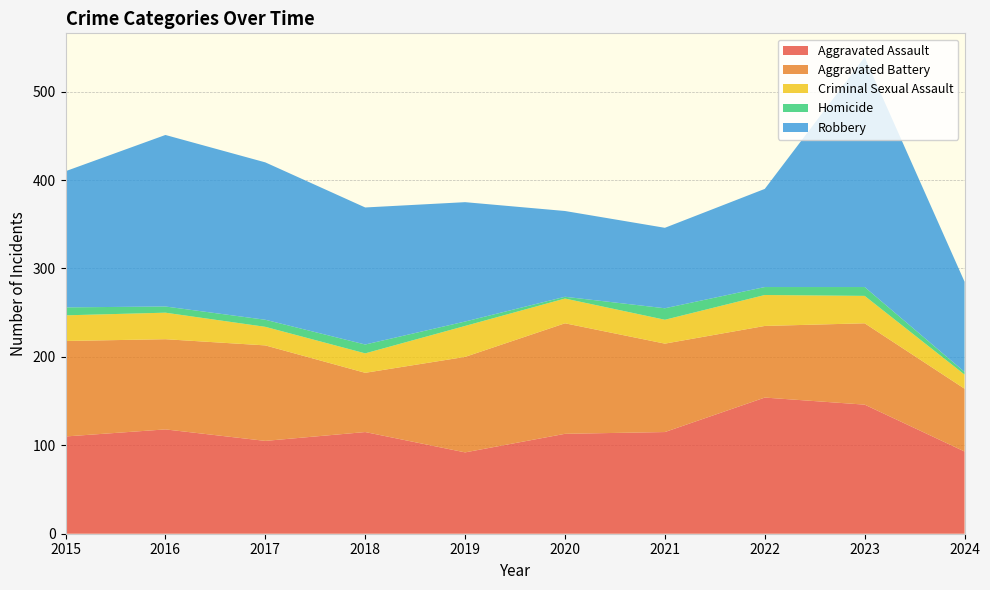

Reading left to right, list all the values displayed in this chart.

Aggravated Assault: 2015=110	2016=118	2017=105	2018=115	2019=92	2020=113	2021=115	2022=154	2023=146	2024=93
Aggravated Battery: 2015=108	2016=102	2017=108	2018=67	2019=108	2020=125	2021=100	2022=81	2023=92	2024=71
Criminal Sexual Assault: 2015=29	2016=30	2017=21	2018=22	2019=35	2020=28	2021=27	2022=35	2023=31	2024=16
Homicide: 2015=9	2016=7	2017=8	2018=10	2019=5	2020=2	2021=13	2022=9	2023=10	2024=3
Robbery: 2015=154	2016=194	2017=178	2018=155	2019=135	2020=97	2021=91	2022=111	2023=260	2024=102